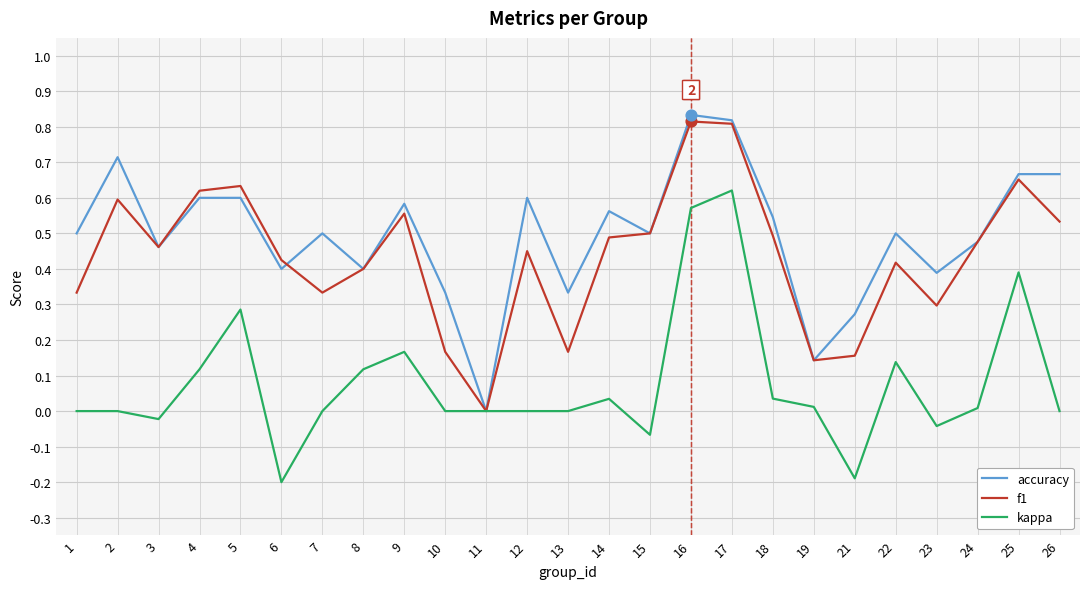

Which series changed the most between 3 and 18?

accuracy